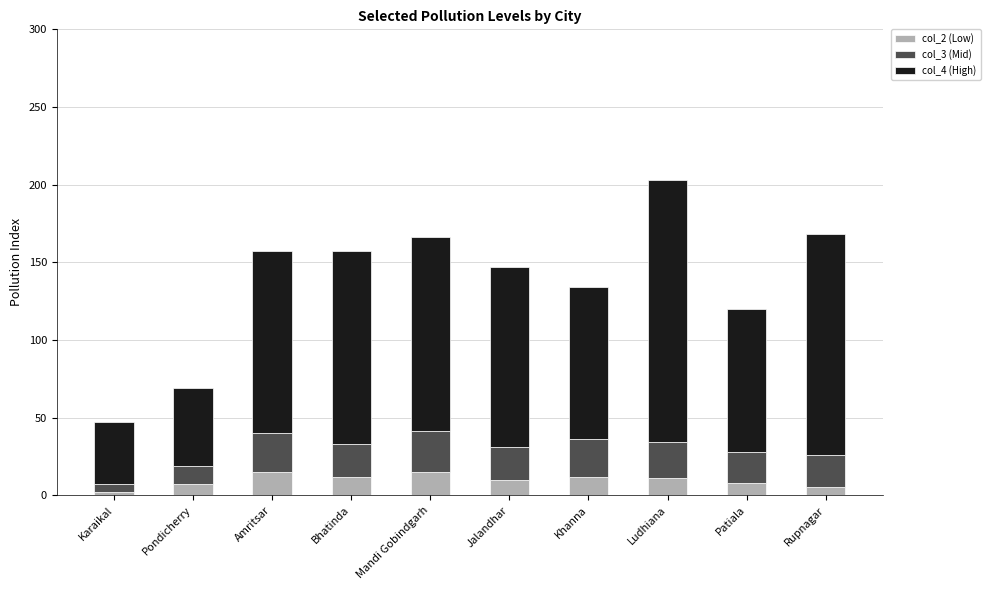

What is the total value across all series at Jalandhar?

147